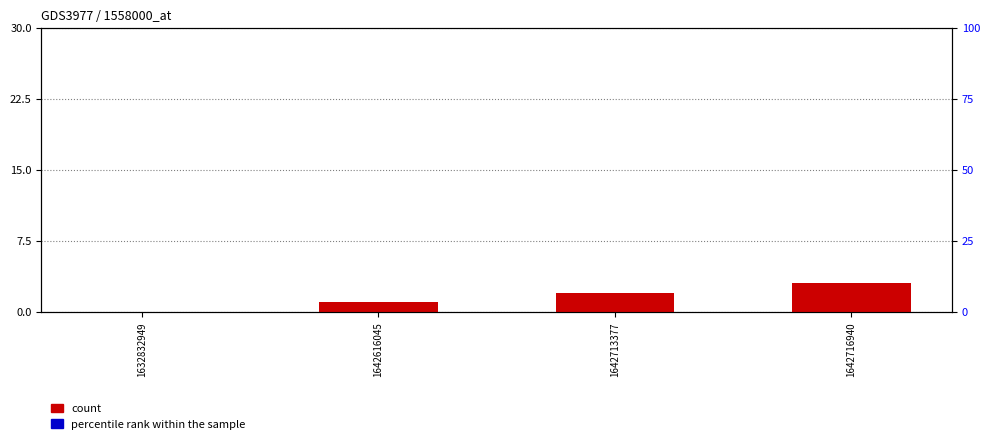

At which label does percentile rank within the sample reach its minimum?

1632832949